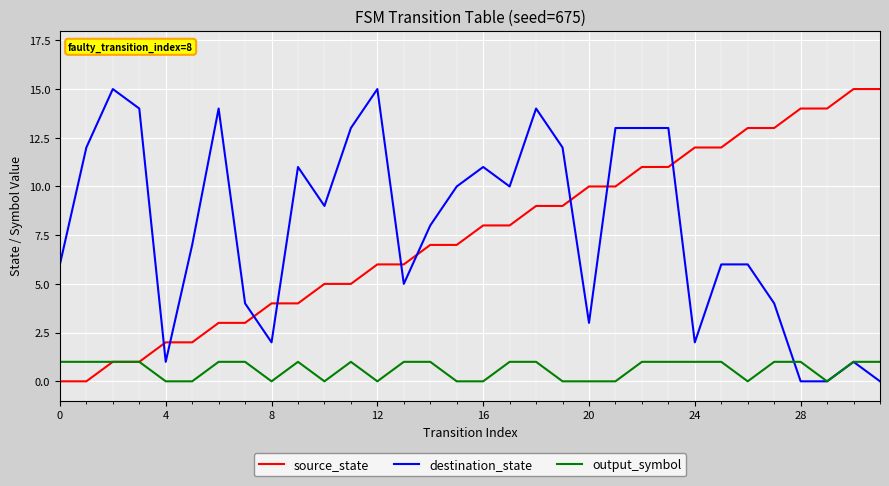

How many categories are shown in the chart?

32